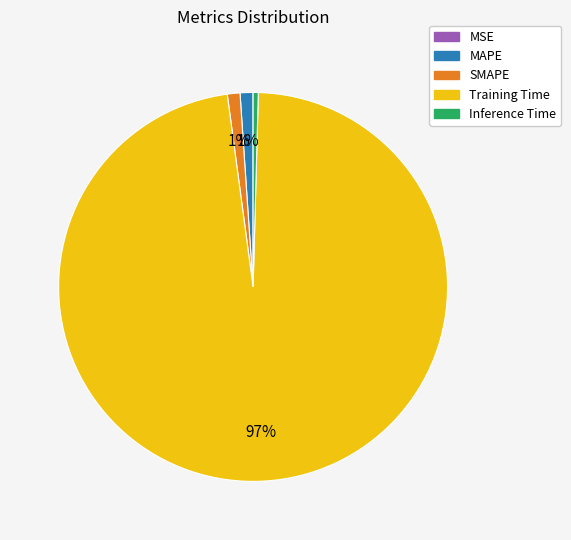

To the nearest percent, what portion does SMAPE represent?

1%